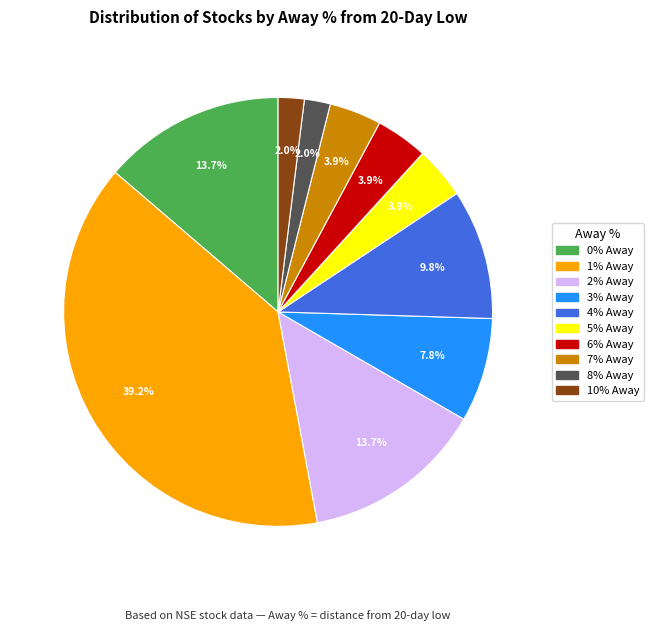

What is the ratio of the value at 3% to the value at 2%?

0.6